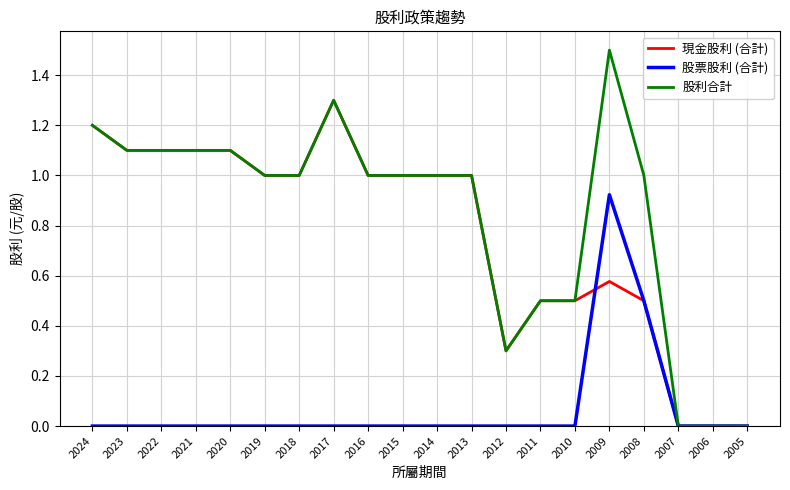

True or false: 現金股利 (合計) has a value of 1.9 at 2022.

False